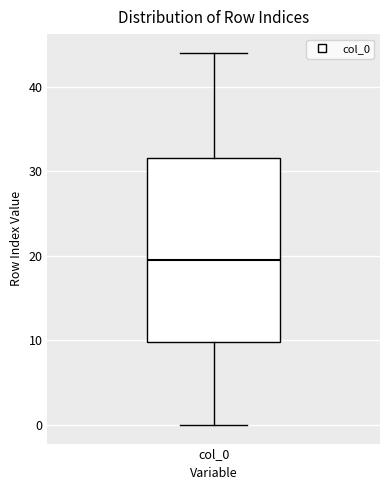

Read this box plot against the y-axis: the position of the median line, the range covered by the box, and the ends of both whiskers. The values are not printed on the chart, so give them approximately, as read against the axis.

median 20, box 10 to 32, whiskers 0 to 44